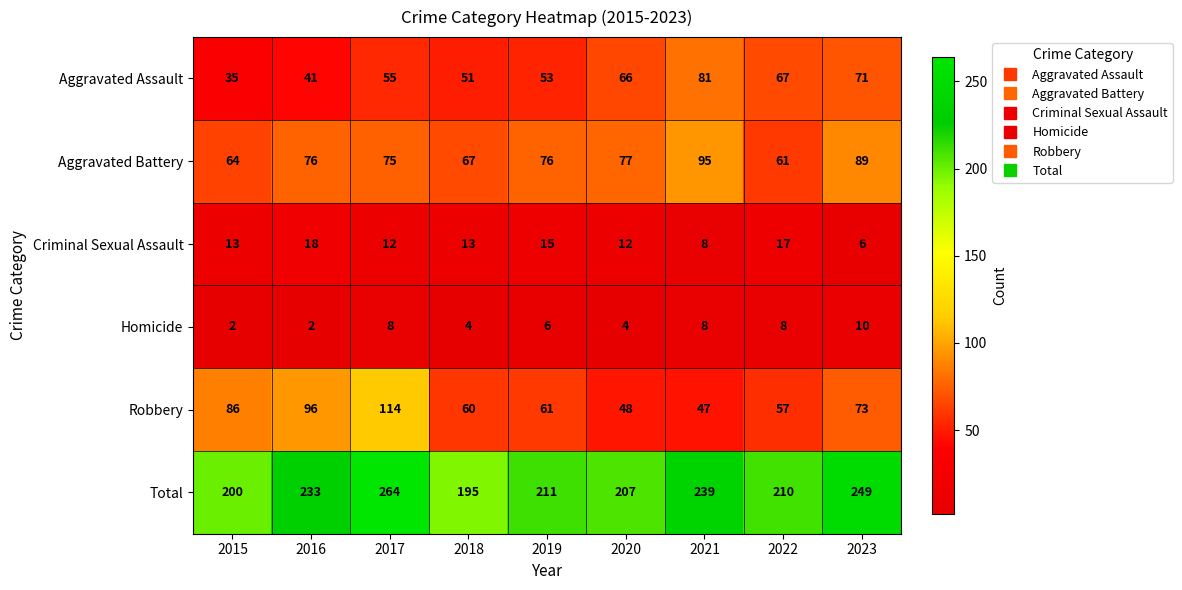

The value of Homicide at 2019 is 3. True or false?

False